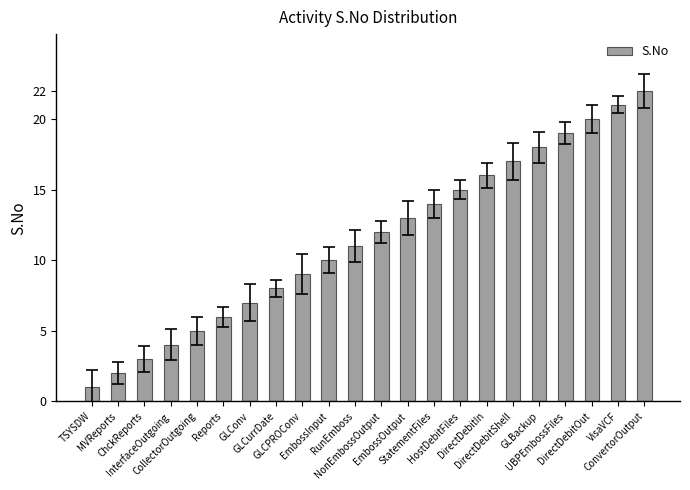

How many data points are less than 12?

11